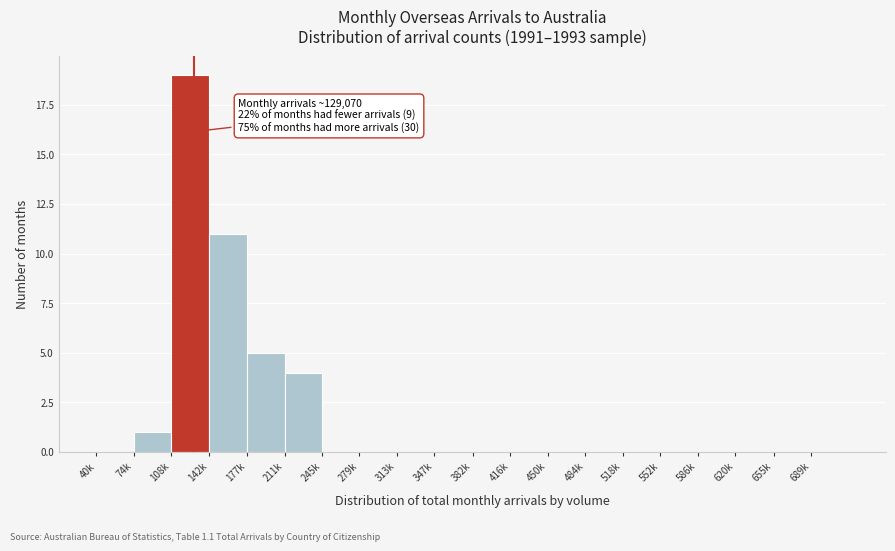

Reading left to right, what are all the values shown in this chart?

40k=0	74k=1	108k=19	142k=11	177k=5	211k=4	245k=0	279k=0	313k=0	347k=0	382k=0	416k=0	450k=0	484k=0	518k=0	552k=0	586k=0	620k=0	655k=0	689k=0